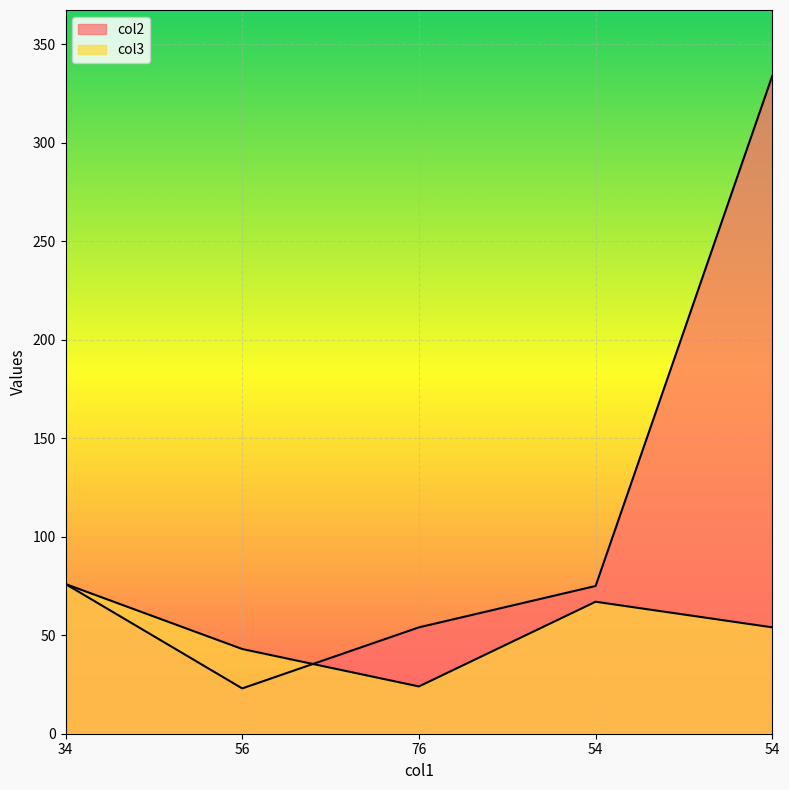

What is the minimum value for col2?

23